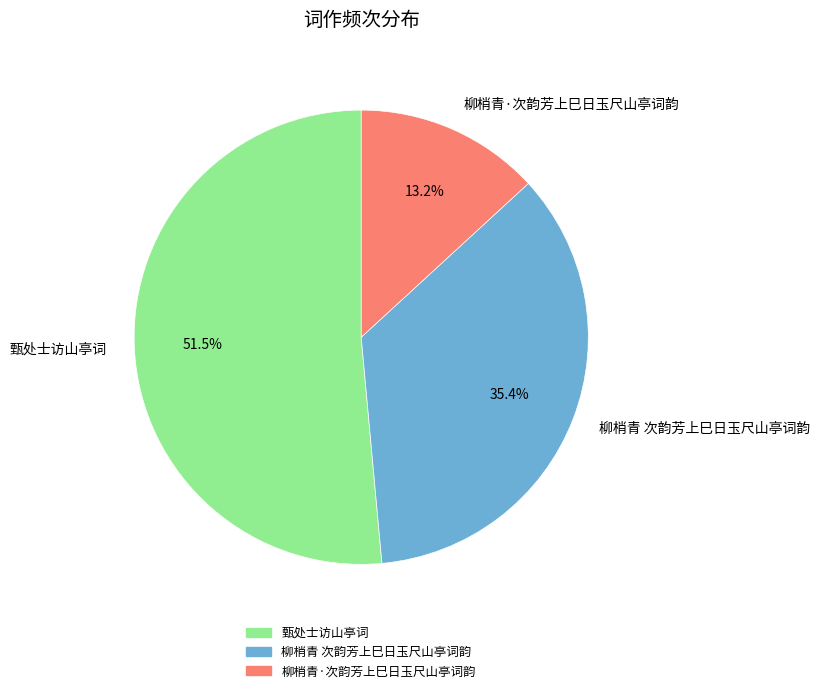

How many segments does this pie chart have?

3